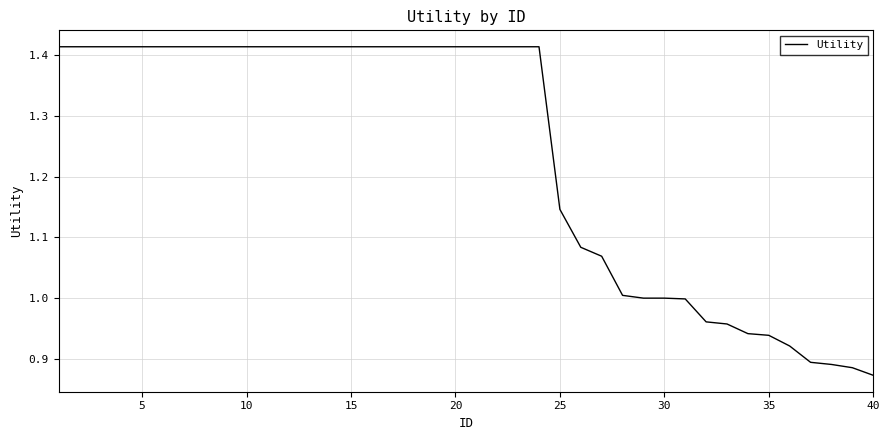

What is the difference between the maximum and minimum values?

0.5